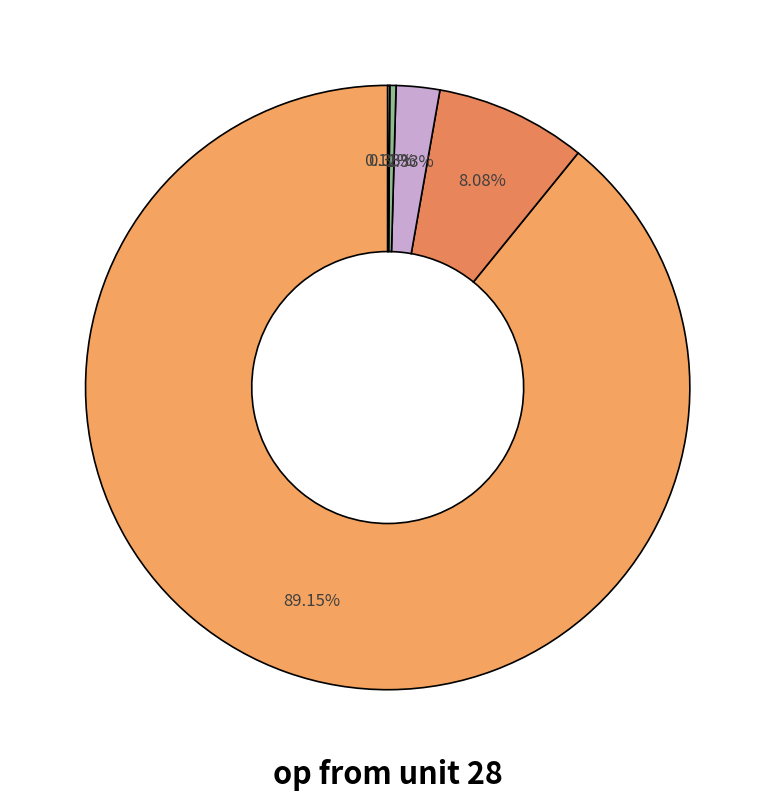

How many segments does this pie chart have?

5